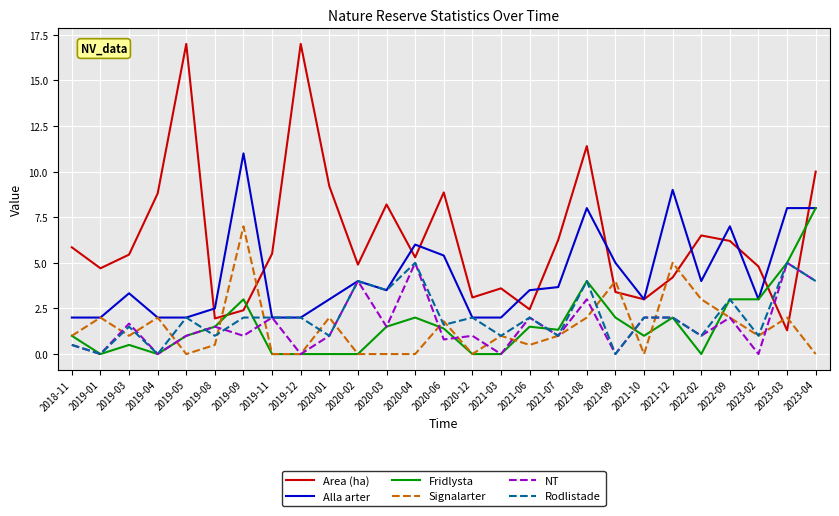

What is the total value across all series at 2023-03?

26.3